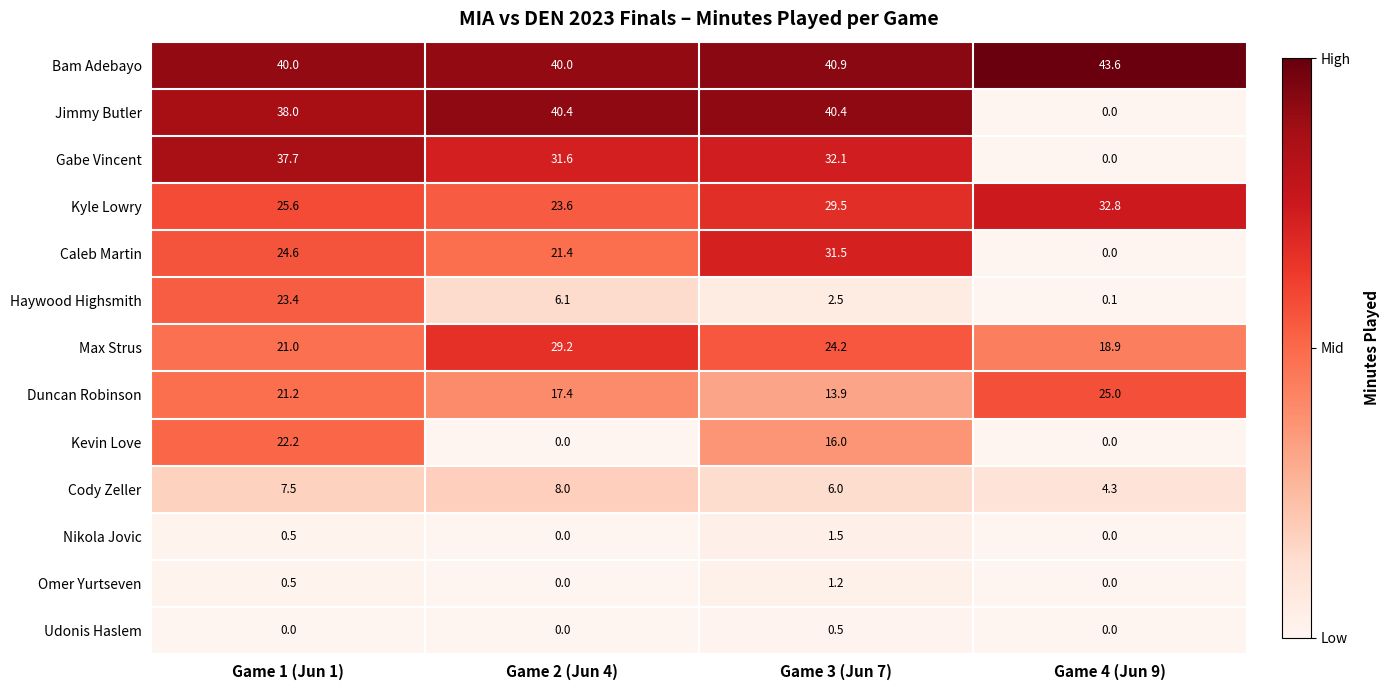

At which category is the sum across all series the highest?

Game 1 (Jun 1)